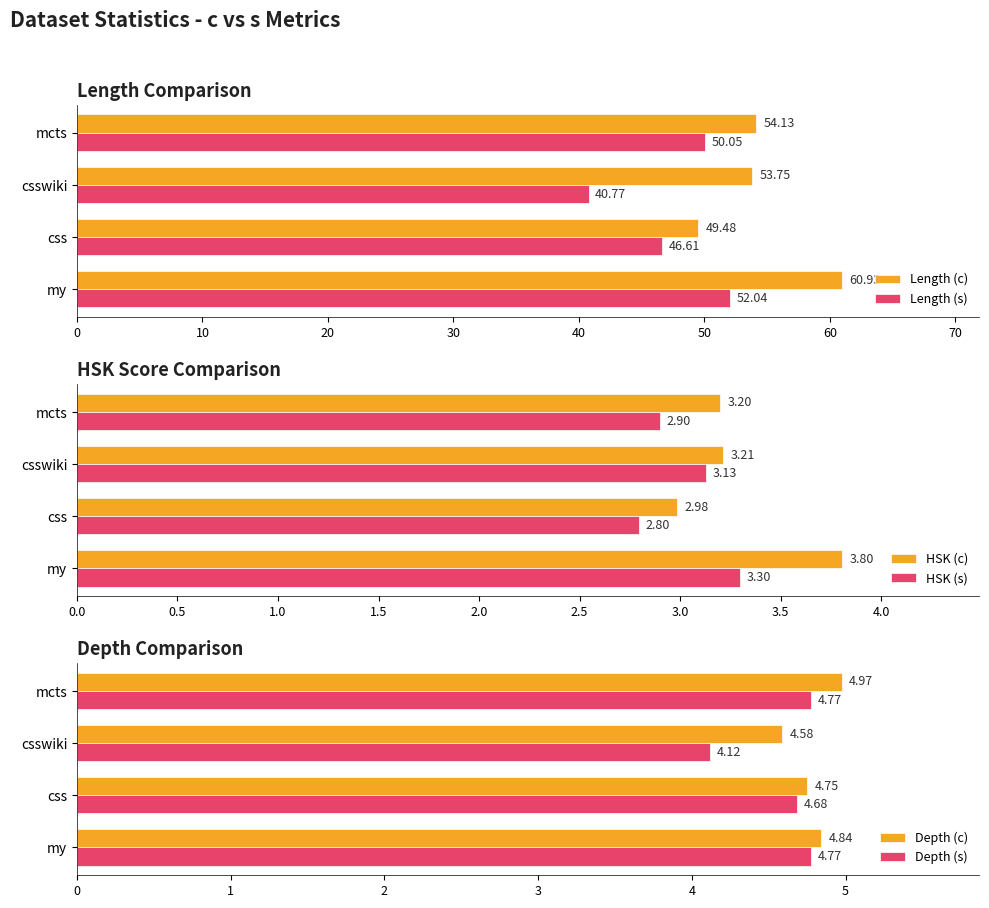

The Depth (c) series shows 1.6 at css. True or false?

False